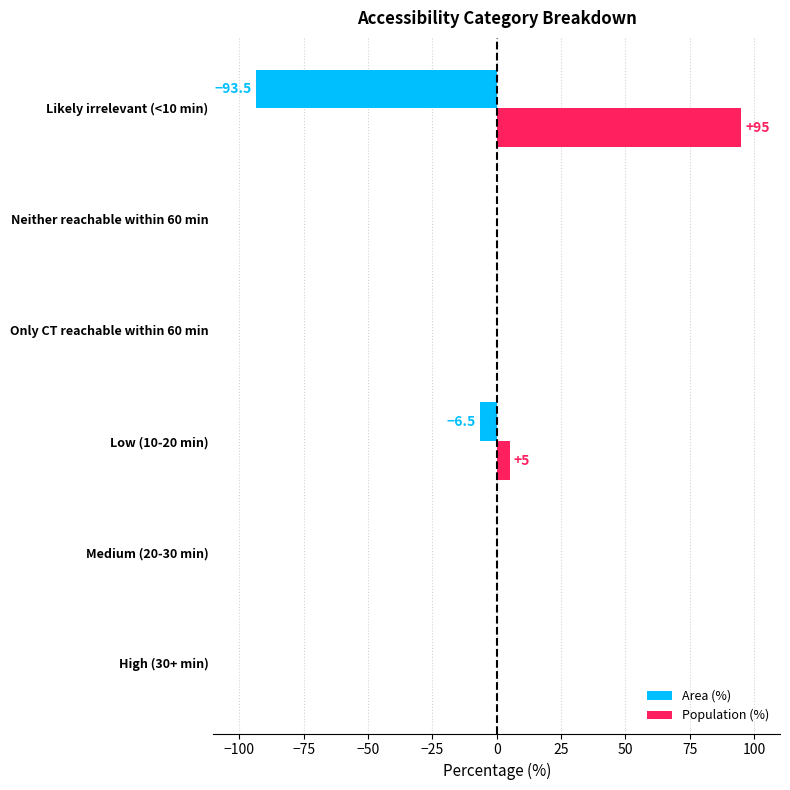

At which category does the chart reach its peak across all series?

Likely irrelevant (<10 min)